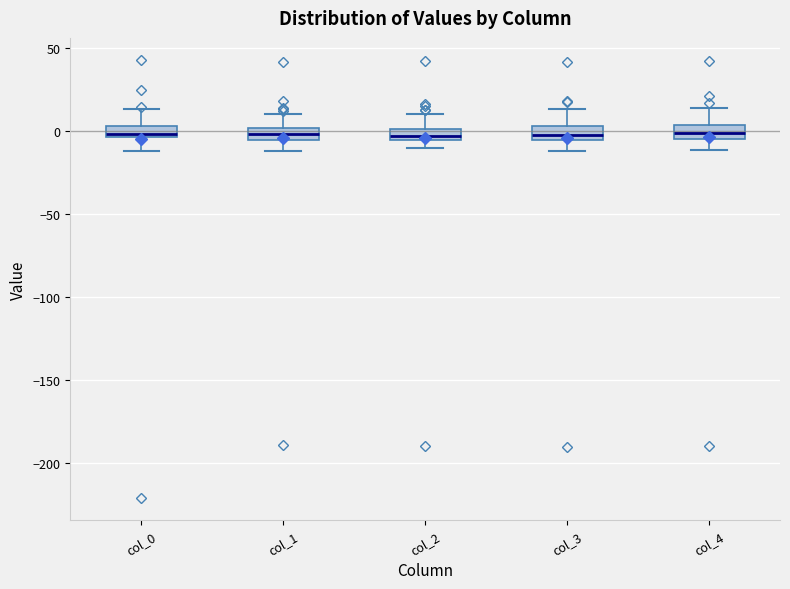

Where does the lower whisker of the box for col_1 end on the y-axis? The values are not printed on the chart, so give them approximately, as read against the axis.

-10